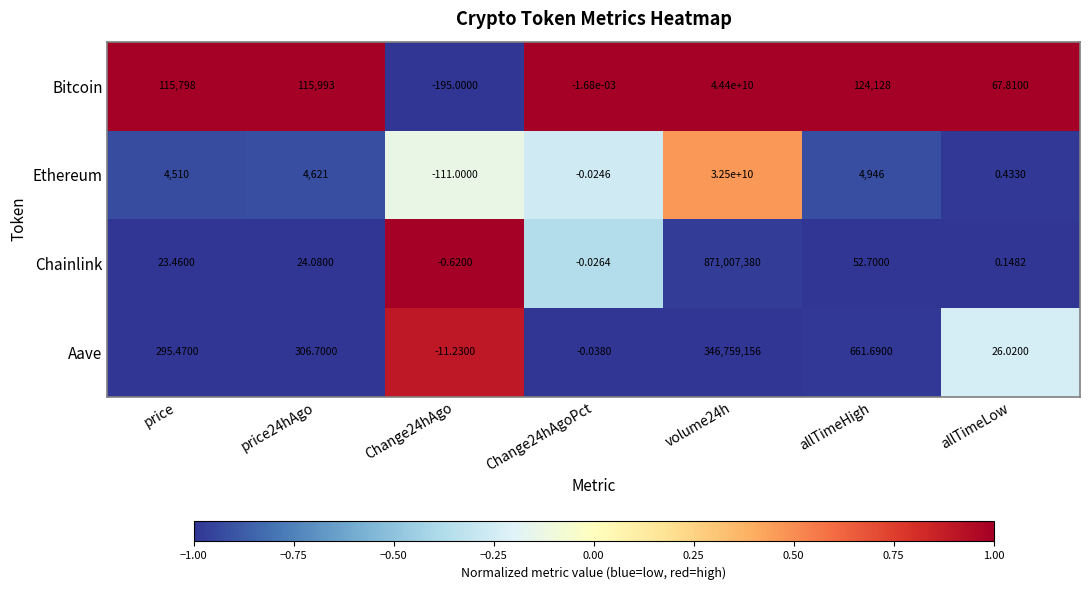

Count the number of data series in this chart.

4